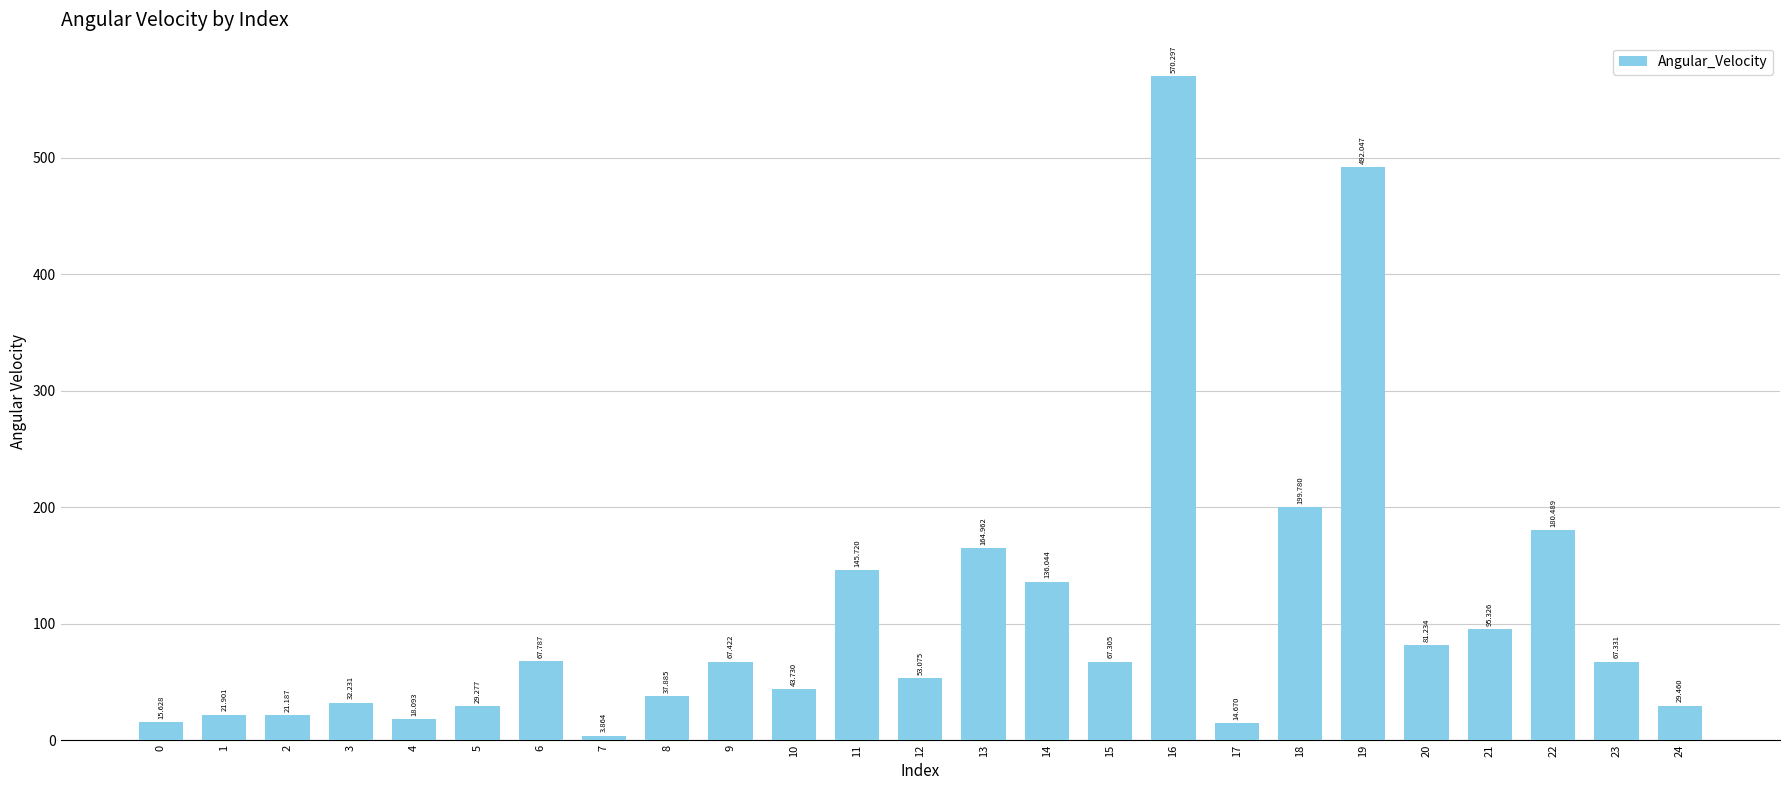

Reading left to right, what are all the values shown in this chart?

0=15.6	1=21.9	2=21.2	3=32.2	4=18.1	5=29.3	6=67.8	7=3.9	8=37.9	9=67.4	10=43.7	11=145.7	12=53.1	13=165.0	14=136.0	15=67.3	16=570.3	17=14.7	18=199.8	19=492.0	20=81.2	21=95.3	22=180.5	23=67.3	24=29.5